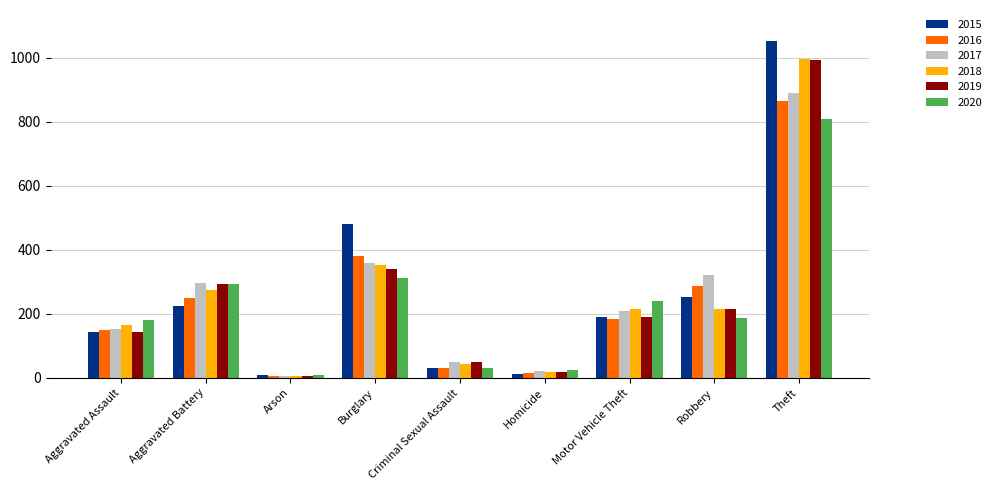

How many groups of bars are there?

9